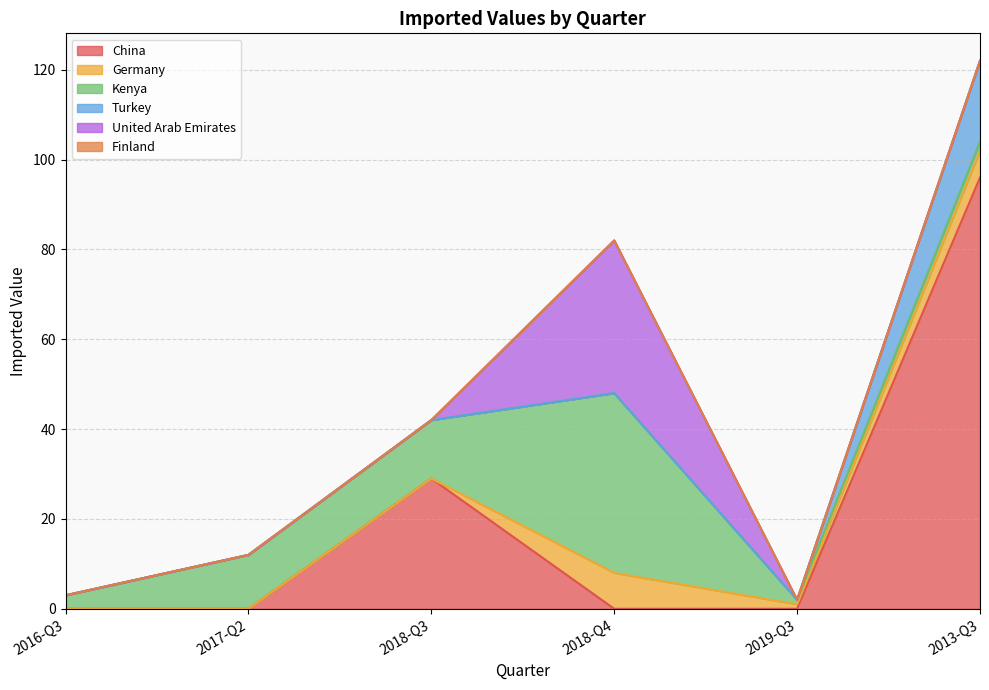

Reading left to right, list all the values displayed in this chart.

China: 0	0	29	0	0	96
Germany: 0	0	0	8	1	6
Kenya: 3	12	13	40	1	2
Turkey: 0	0	0	0	0	18
United Arab Emirates: 0	0	0	34	0	0
Finland: 0	0	0	0	0	0